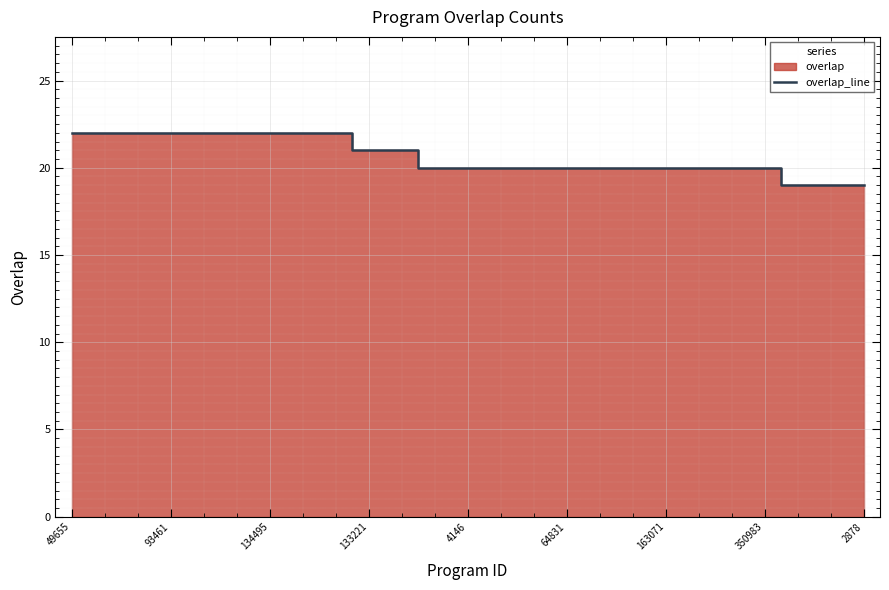

What is the maximum value shown in the chart?

22